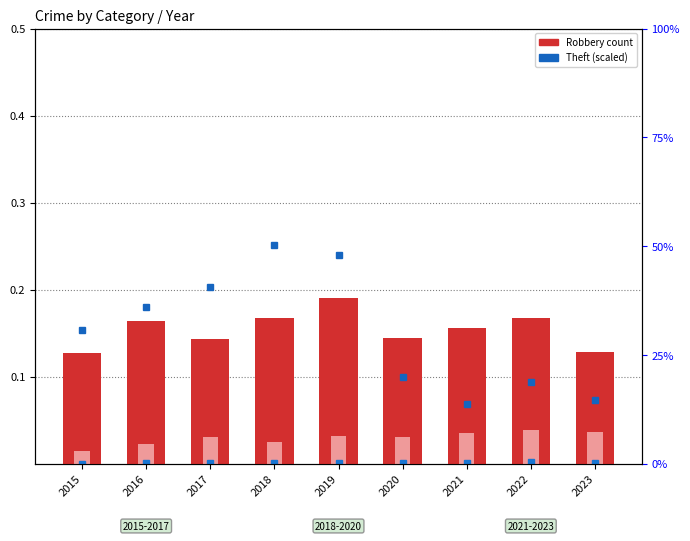

Is it true that Aggravated Assault equals 0.0 at 2019?

True